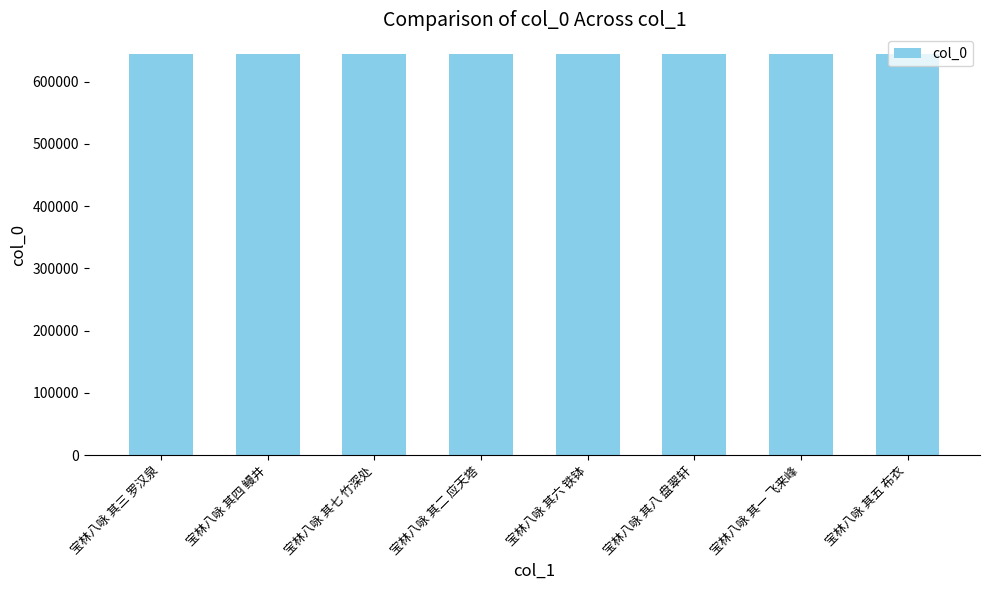

What is the label of the 7th bar from the left?

宝林八咏 其一 飞来峰